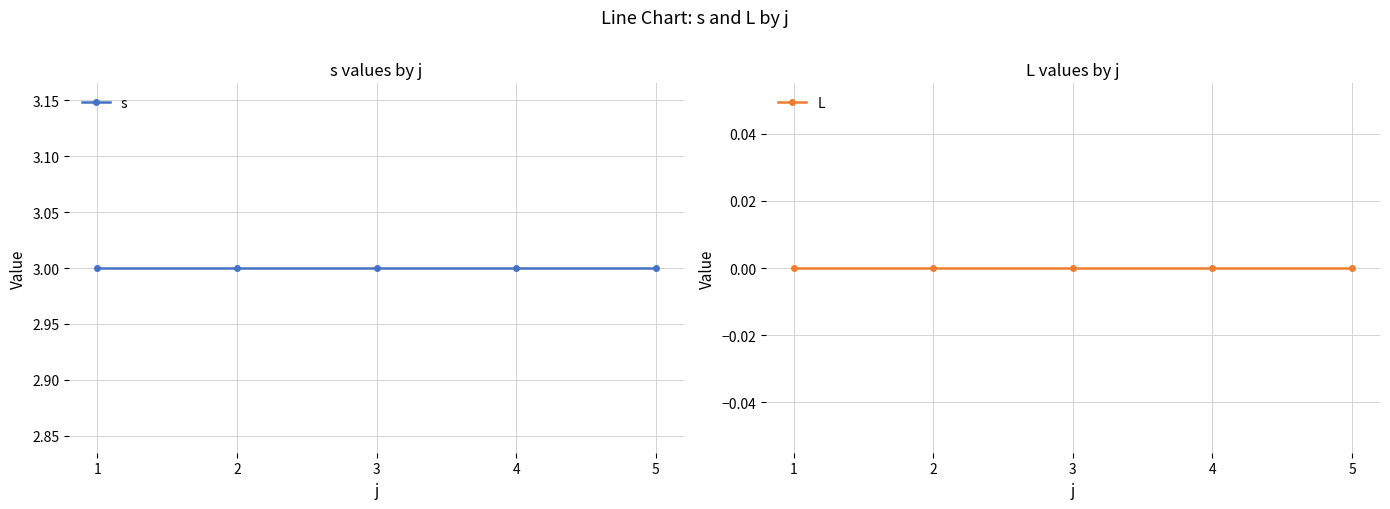

True or false: s and L cross at least once.

False